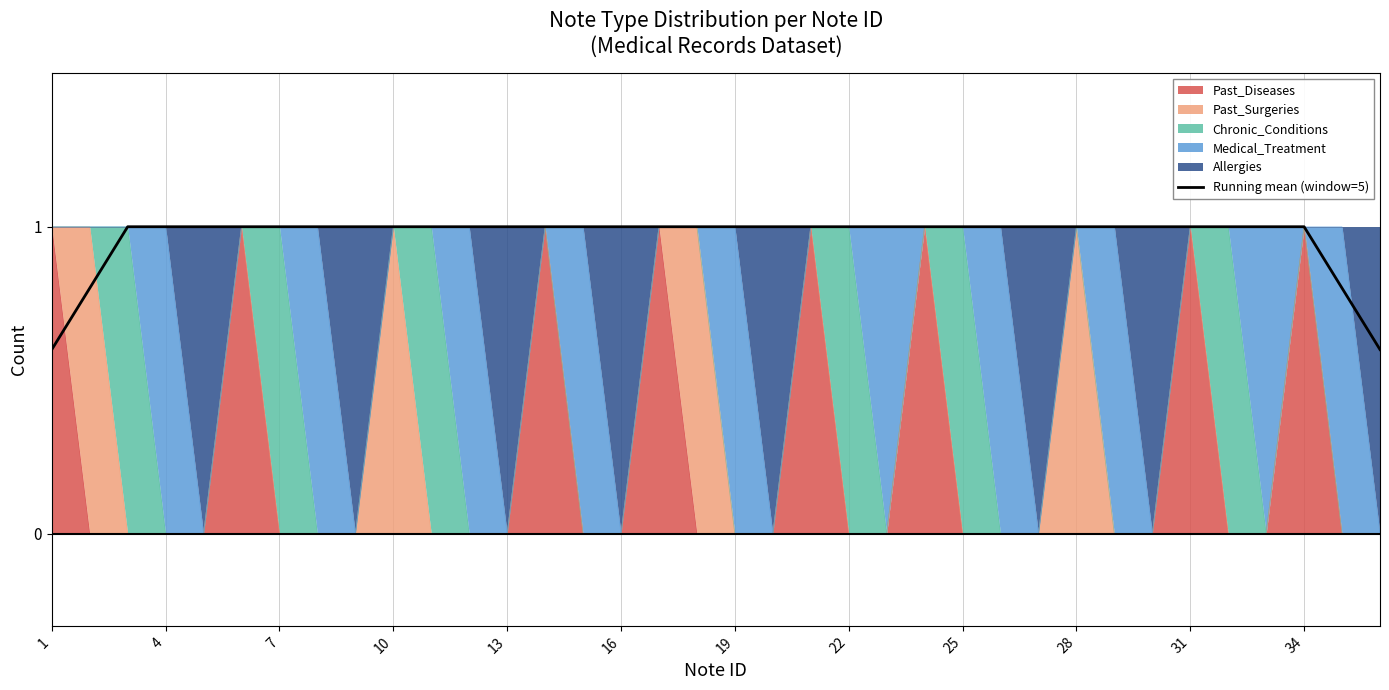

At which category does the chart reach its minimum across all series?

1